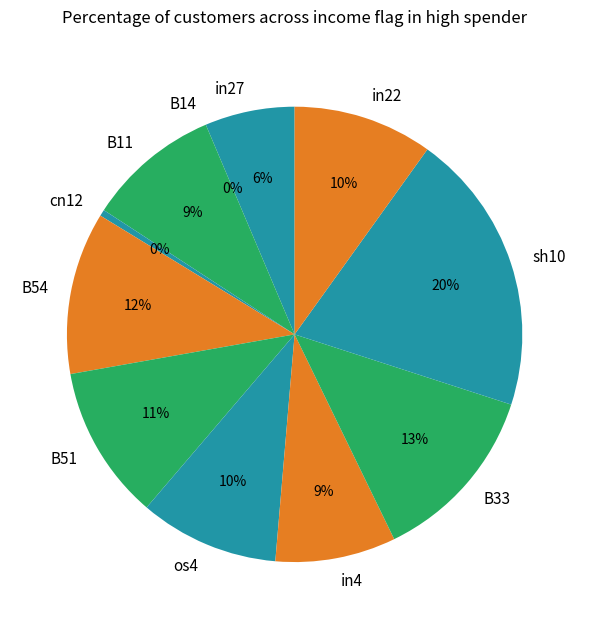

Is there any slice that represents more than half of the pie?

No